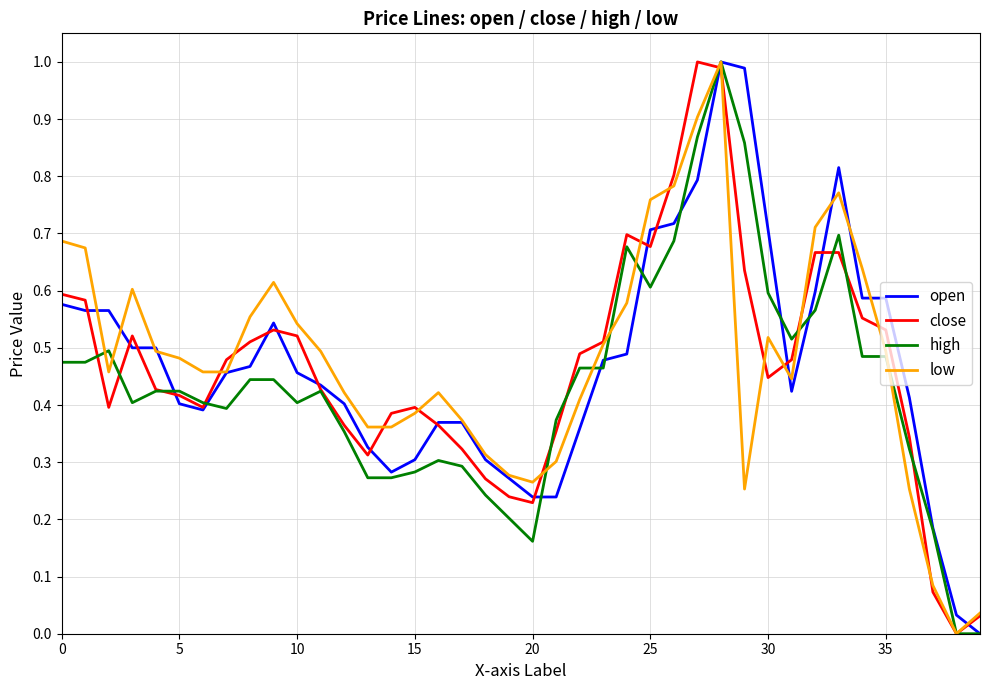

Which series has the widest spread of values?

open